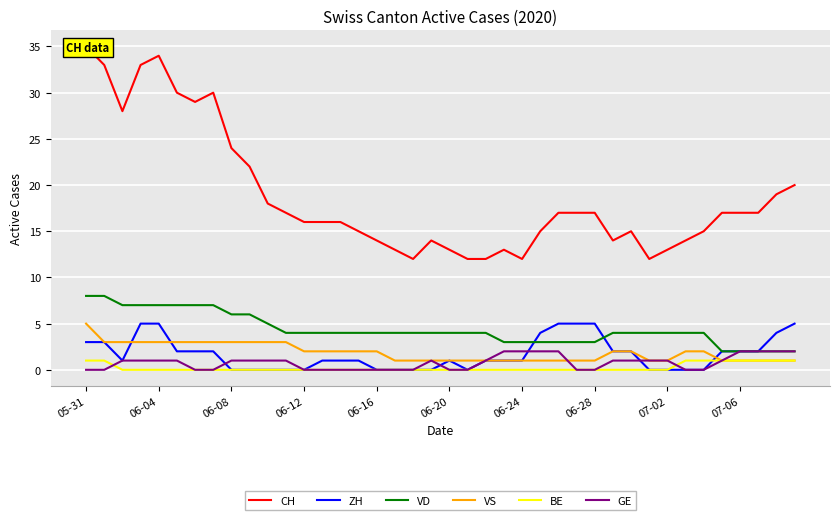

True or false: VD has a value of 6 at 06-08.

True